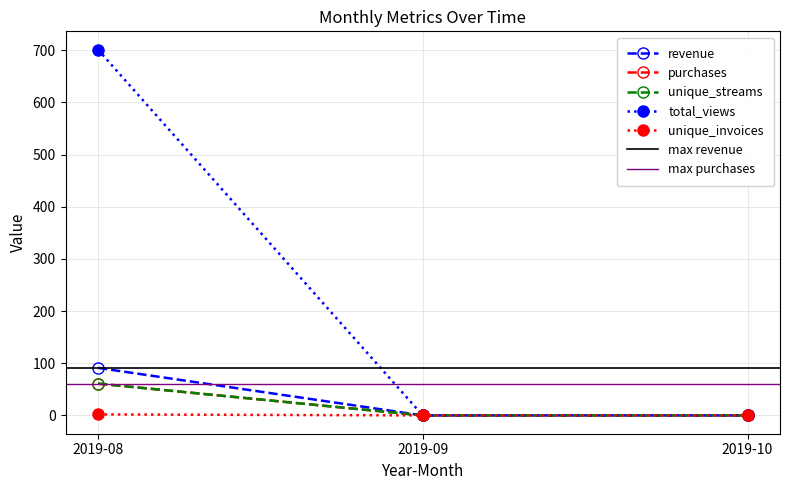

List the series in order of their peak value, highest first.

total_views, revenue, purchases, unique_streams, unique_invoices